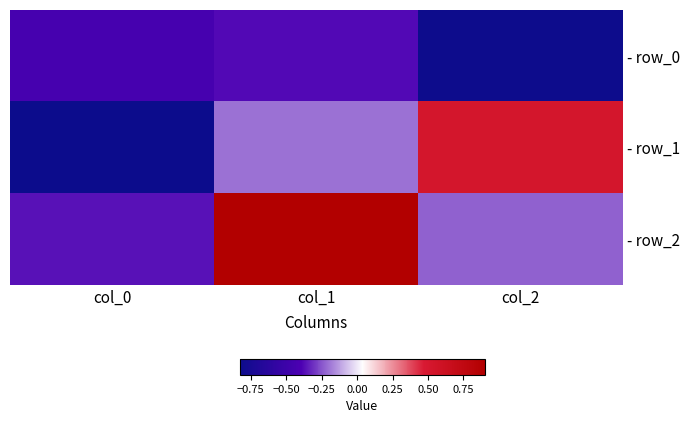

At which category is the sum across all series the highest?

col_1